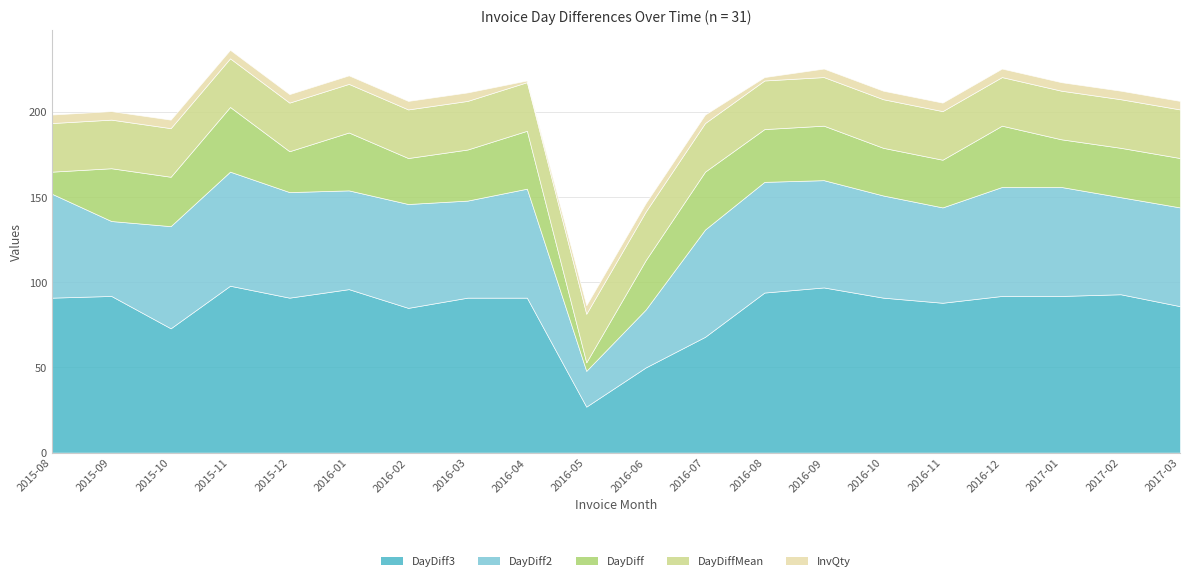

The value of InvQtyScaled at 2016-03 is 86.8. True or false?

False